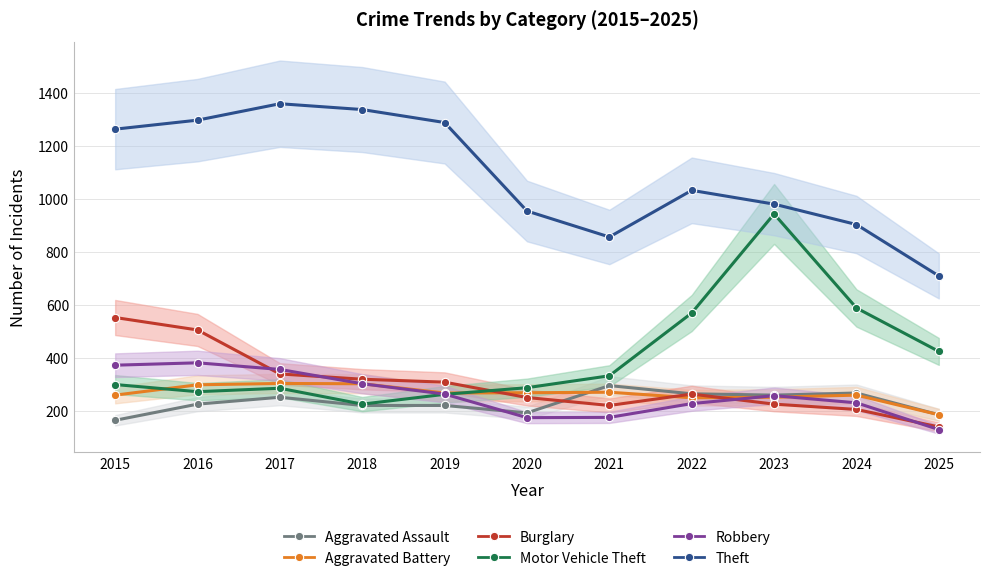

Which series ends up on top after the final intersection of Aggravated Assault and Burglary?

Aggravated Assault